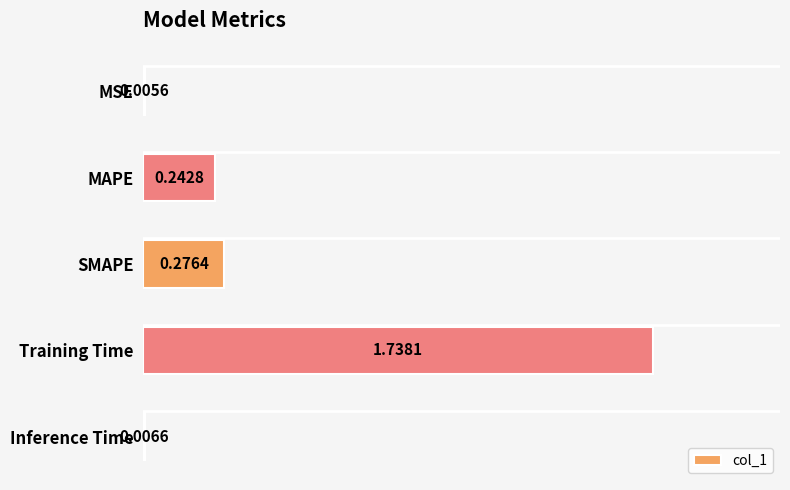

What is the sum of all values?

2.3